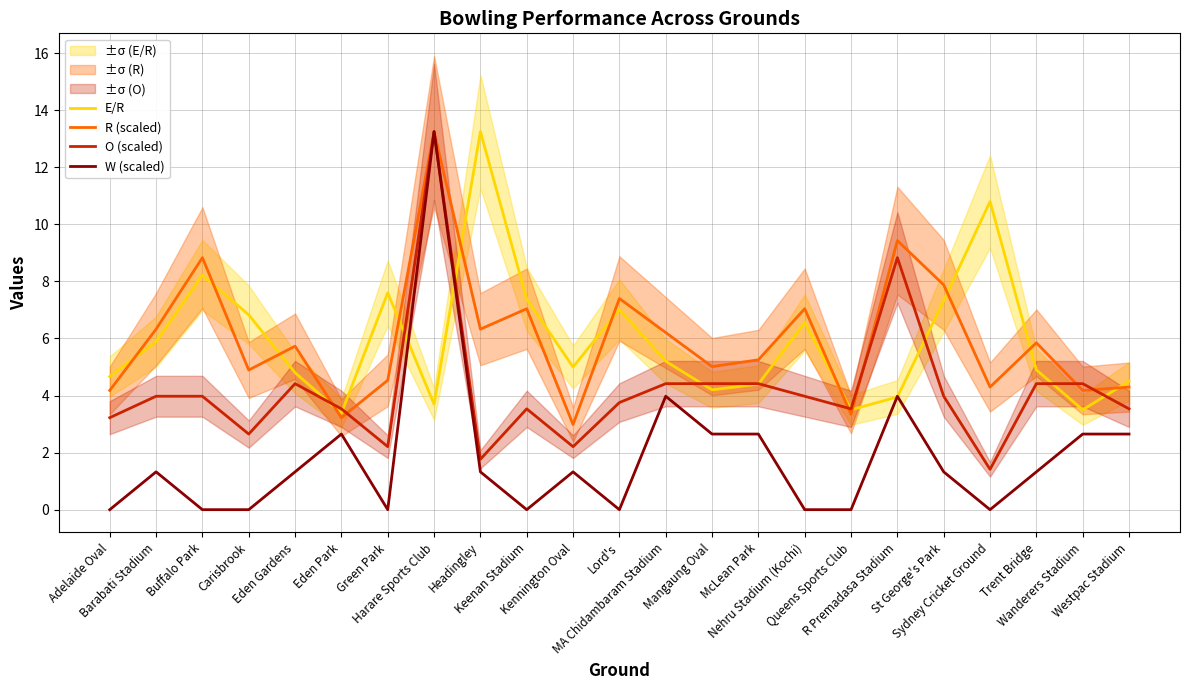

Between Eden Gardens and Eden Park, which series saw the biggest shift?

R (scaled)